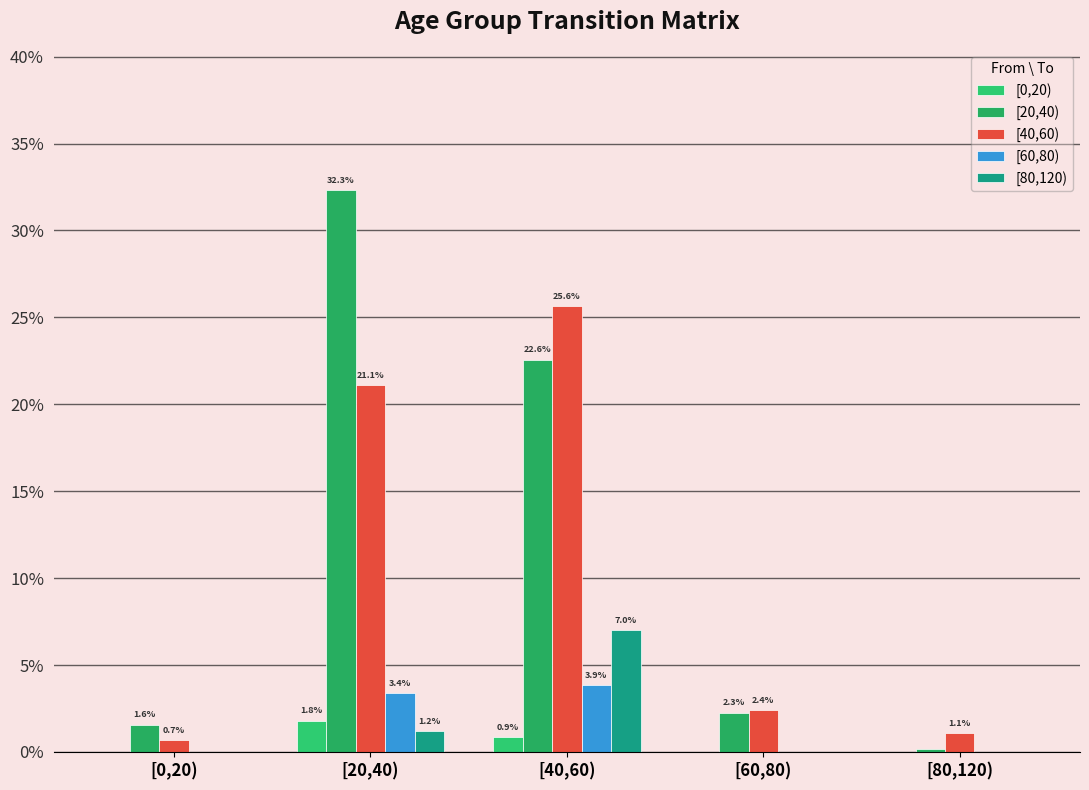

Reading left to right, extract all data points from this chart.

[0,20): [0,20)=0.0	[20,40)=0.0	[40,60)=0.0	[60,80)=0.0	[80,120)=0.0
[20,40): [0,20)=0.0	[20,40)=0.3	[40,60)=0.2	[60,80)=0.0	[80,120)=0.0
[40,60): [0,20)=0.0	[20,40)=0.2	[40,60)=0.3	[60,80)=0.0	[80,120)=0.0
[60,80): [0,20)=0.0	[20,40)=0.0	[40,60)=0.0	[60,80)=0.0	[80,120)=0.0
[80,120): [0,20)=0.0	[20,40)=0.0	[40,60)=0.1	[60,80)=0.0	[80,120)=0.0